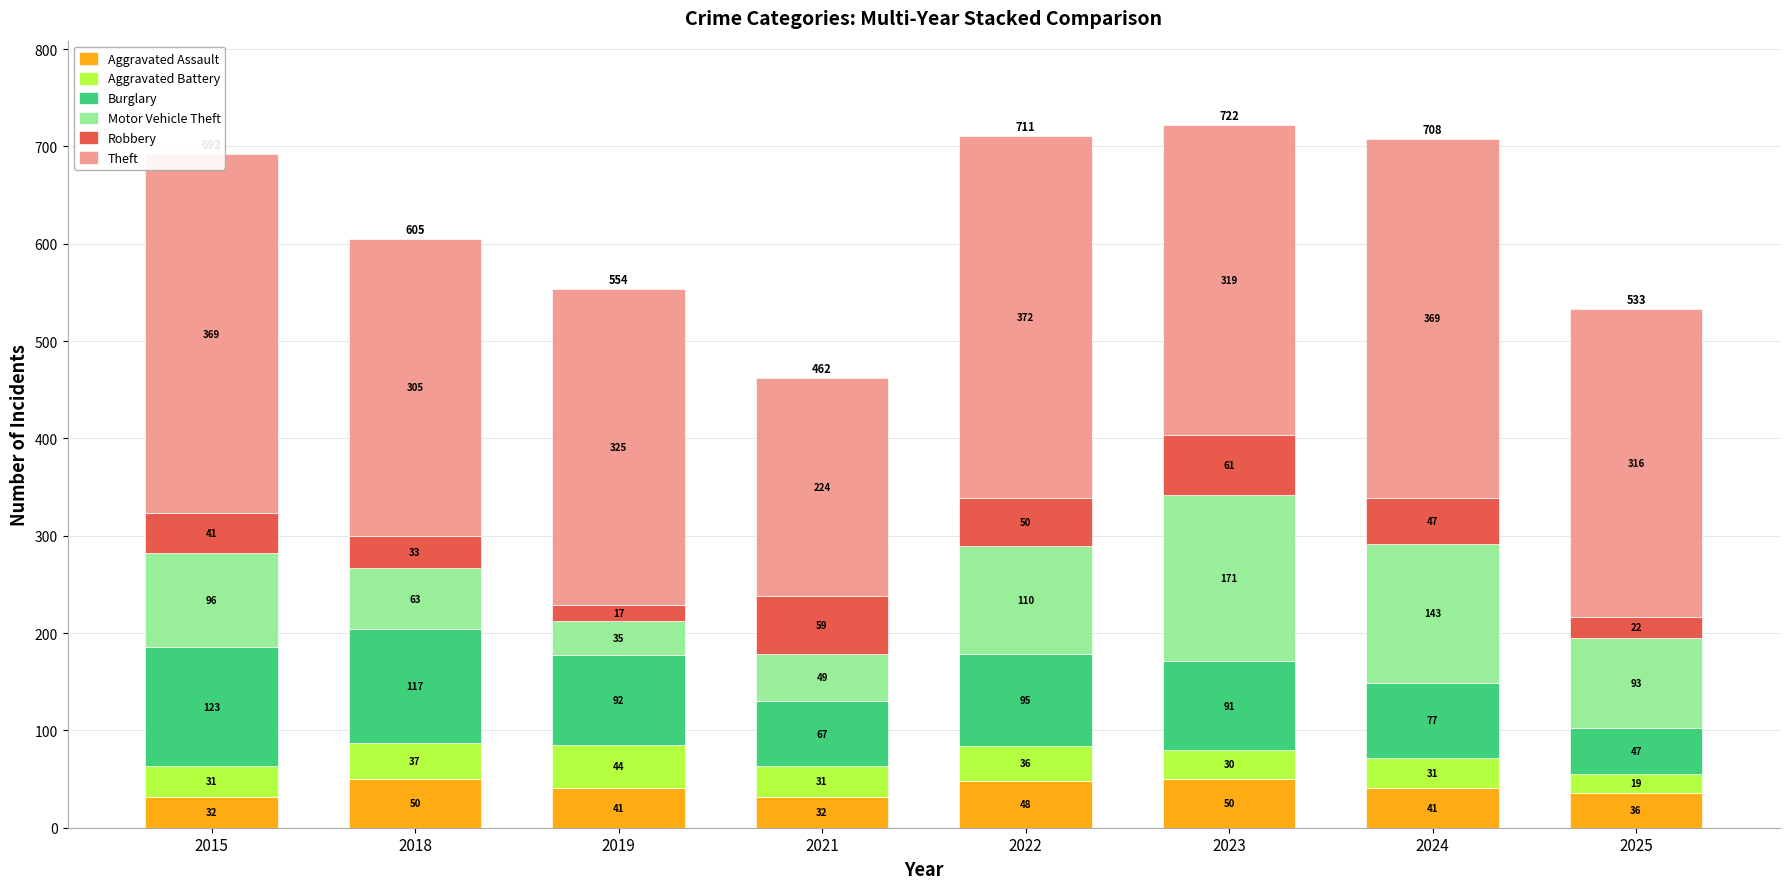

What are all the series names shown in the legend?

Aggravated Assault, Aggravated Battery, Burglary, Motor Vehicle Theft, Robbery, Theft